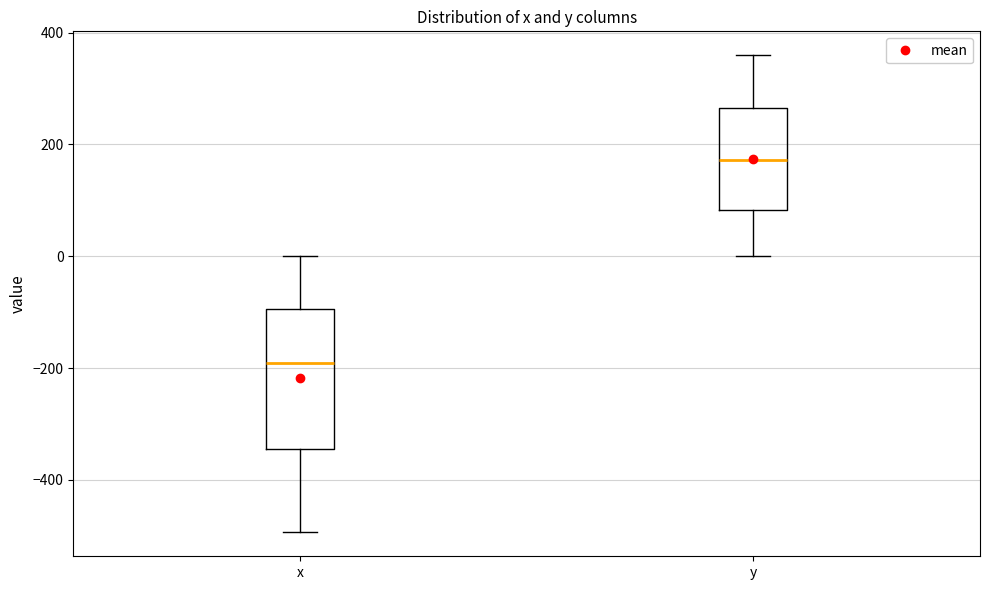

Reading left to right, read every box against the y-axis: the position of its median line, the range the box covers, and the ends of its whiskers. The values are not printed on the chart, so give them approximately, as read against the axis.

x: median -200, box -340 to -100, whiskers -500 to 0
y: median 180, box 80 to 260, whiskers 0 to 360